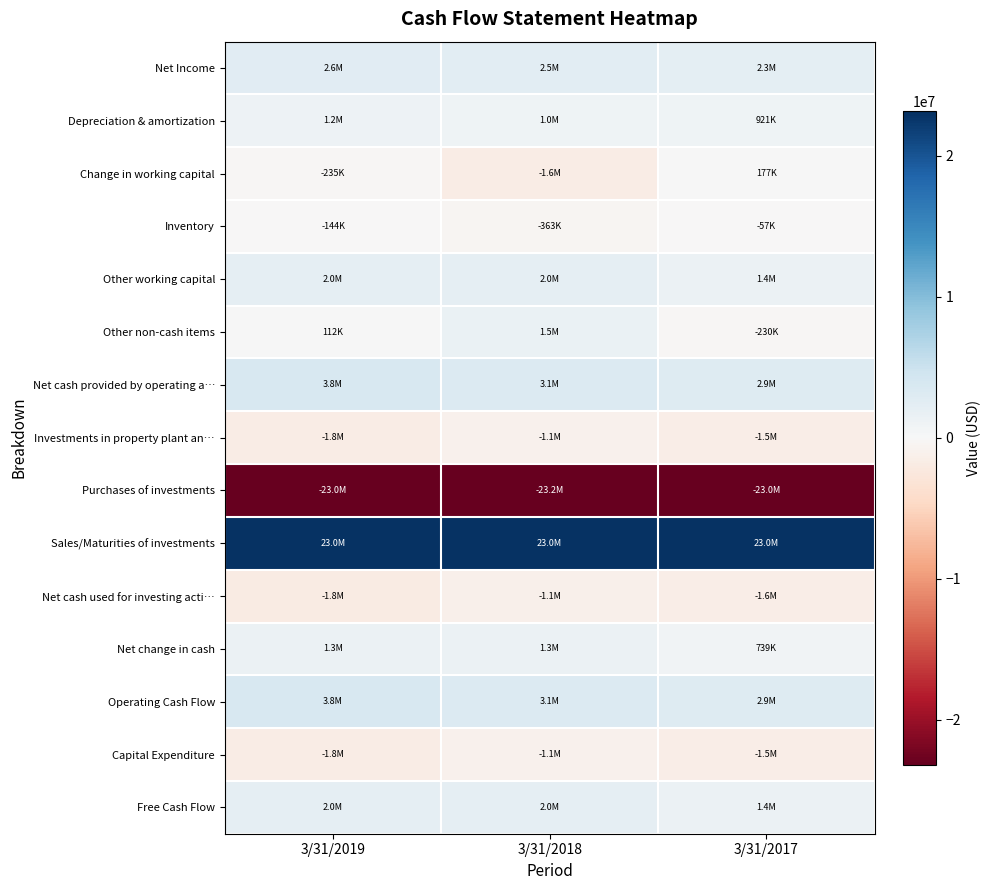

Which series has the largest range (max minus min)?

Change in working capital